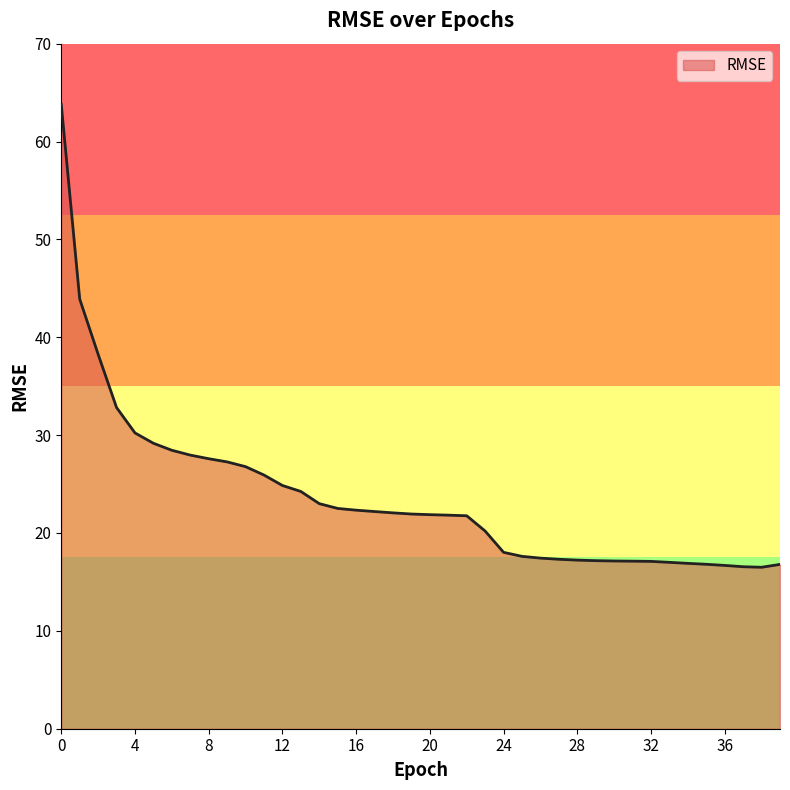

What is the minimum value shown in the chart?

16.5